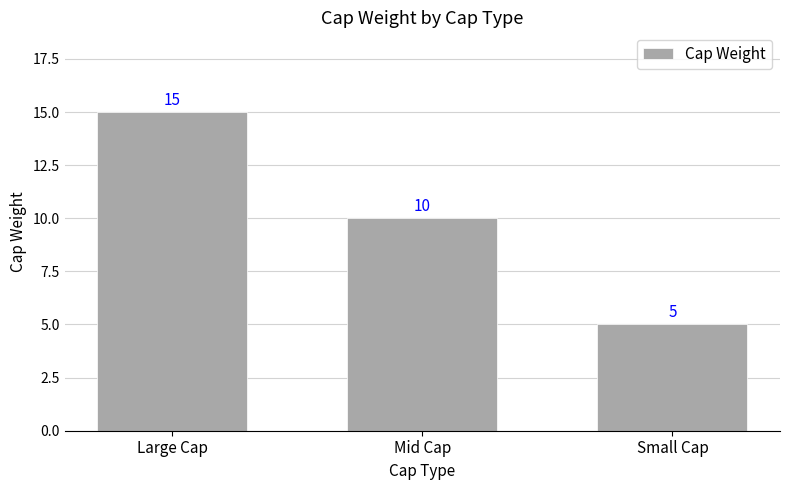

Reading right to left, extract all data points from this chart.

Small Cap=5	Mid Cap=10	Large Cap=15